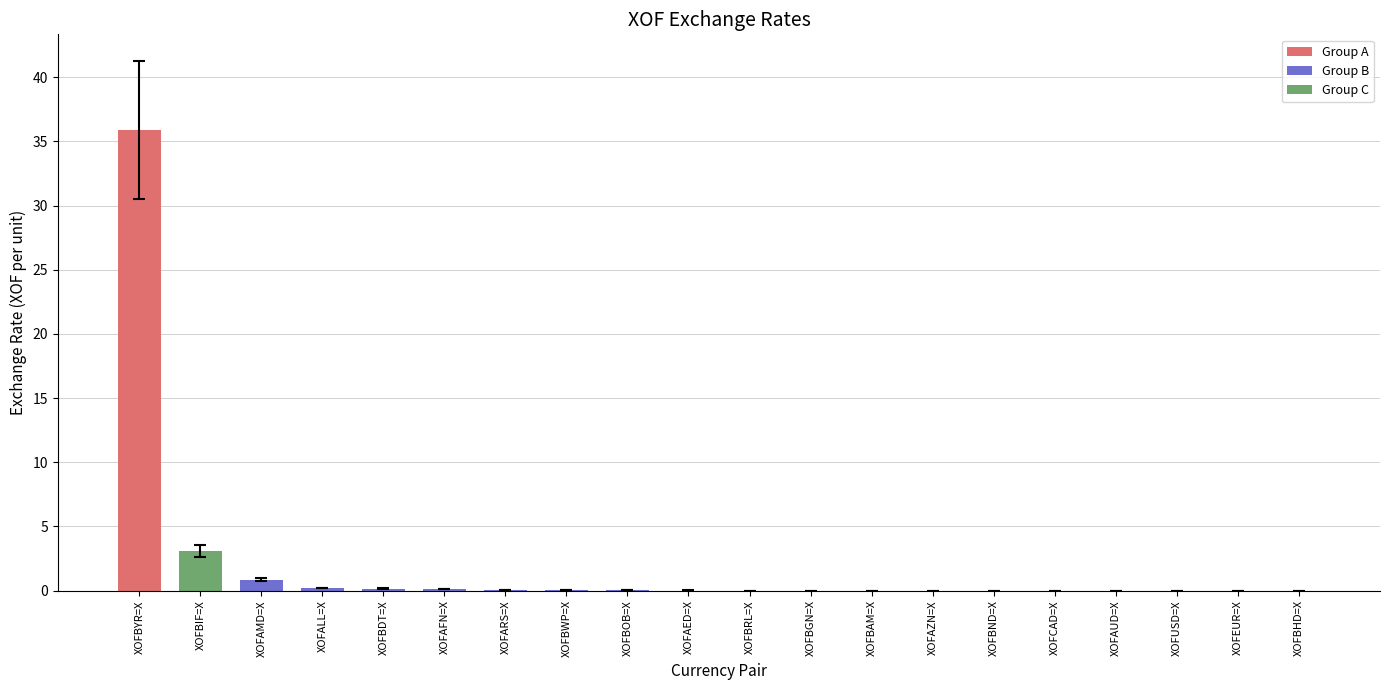

The value at XOFBWP=X is 0.0. True or false?

True